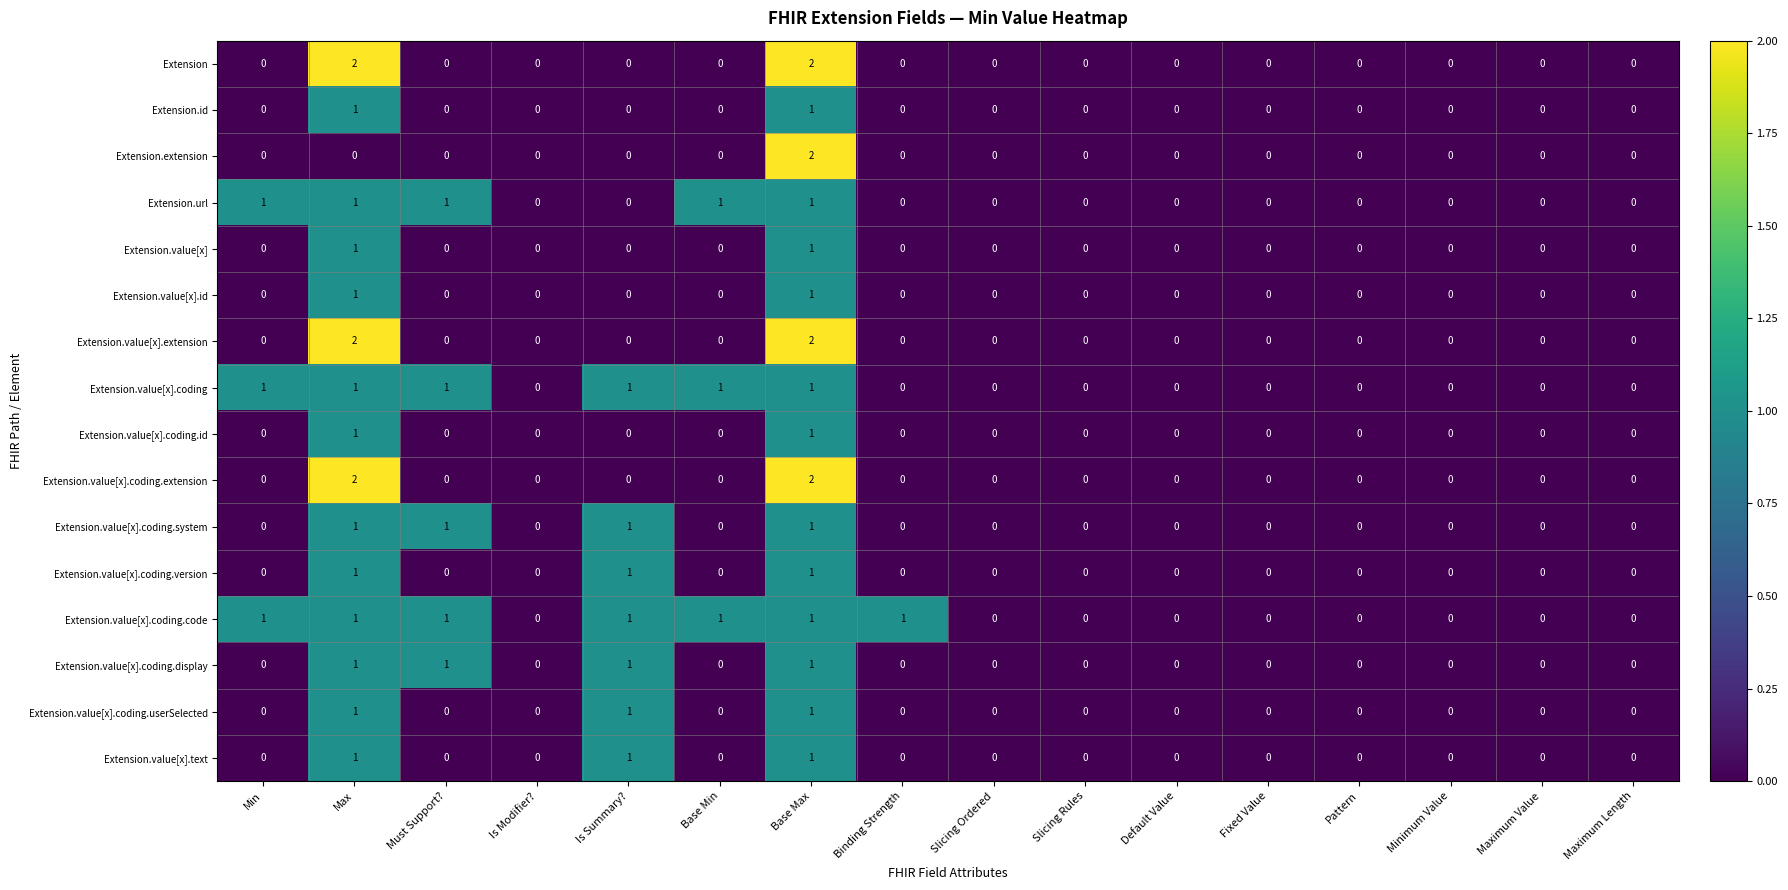

The Extension.value[x] series shows 1 at Binding Strength. True or false?

False